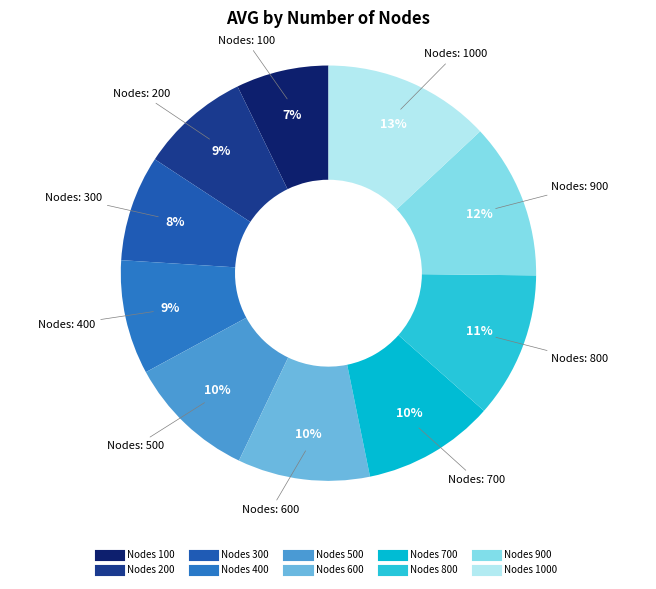

Count the number of slices in the pie.

10